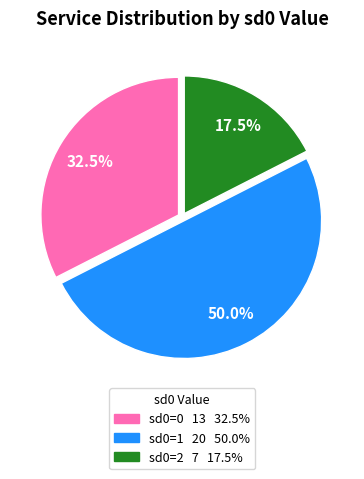

What is the total percentage of sd0=1 and sd0=2?

67.5%